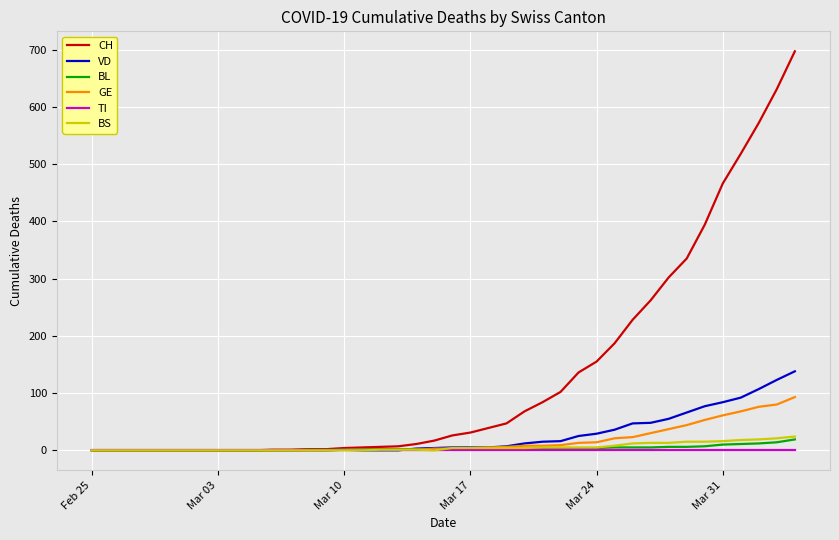

Which series has the widest spread of values?

CH